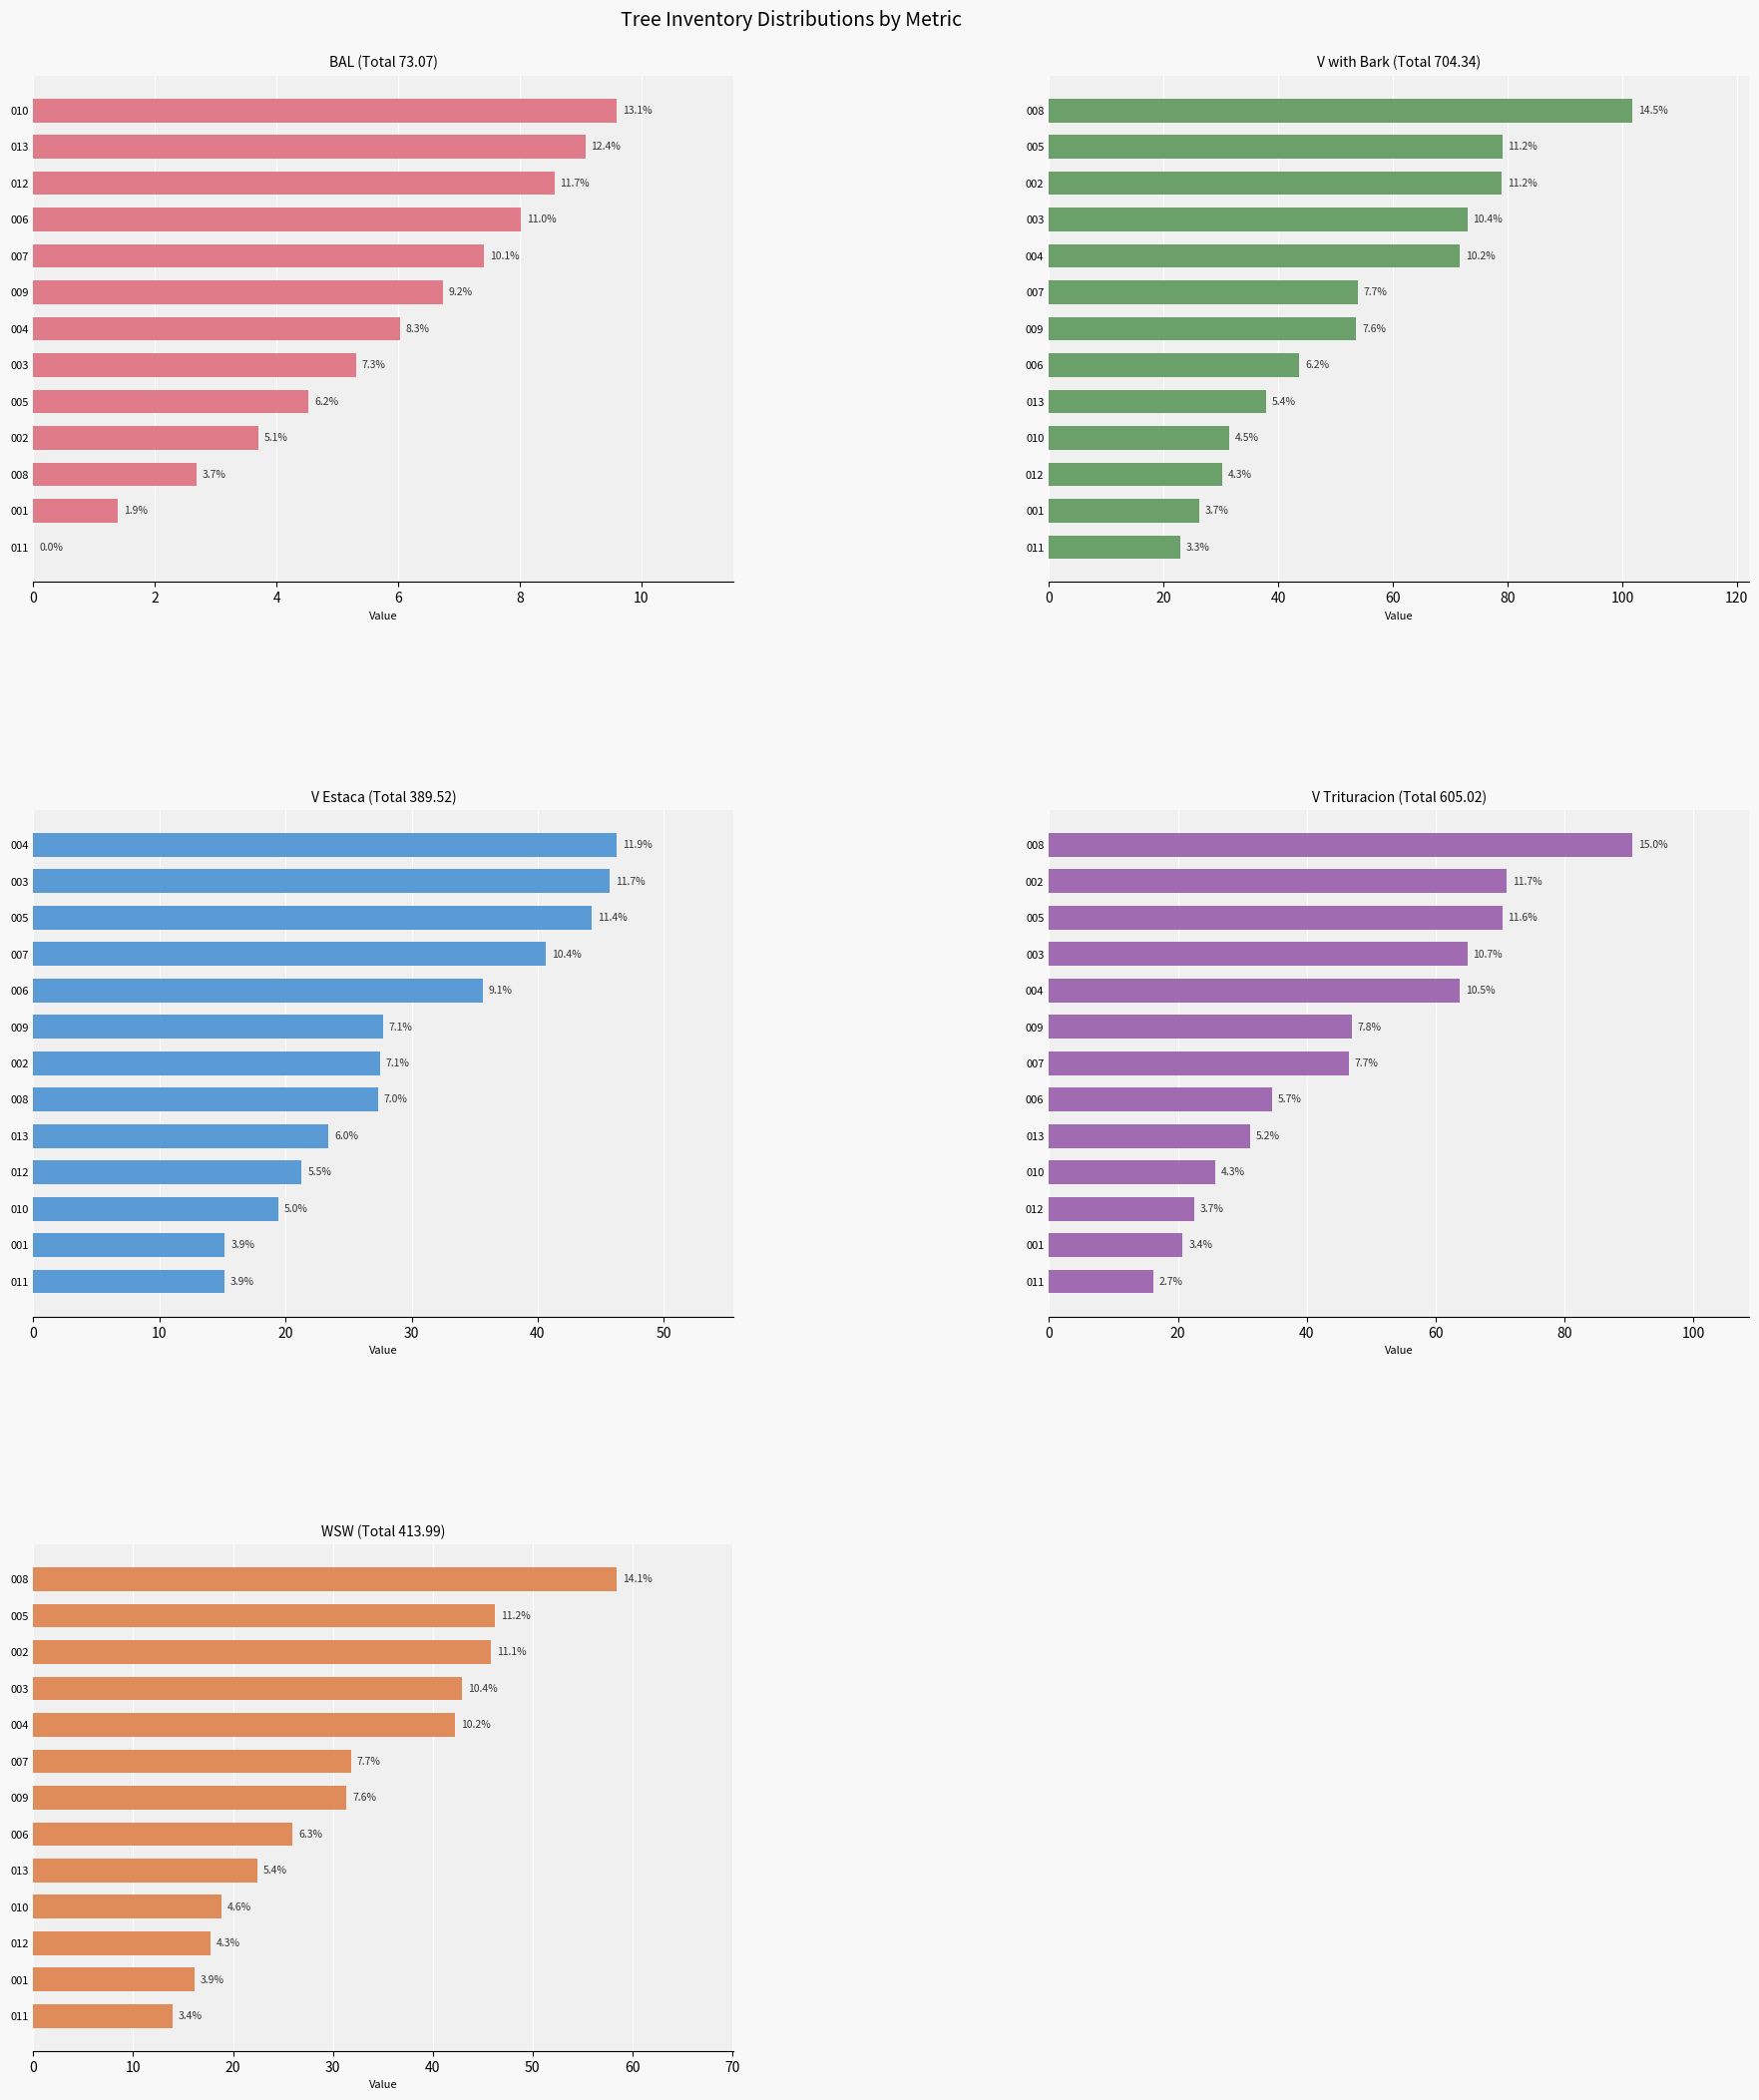

How many groups of bars are there?

13